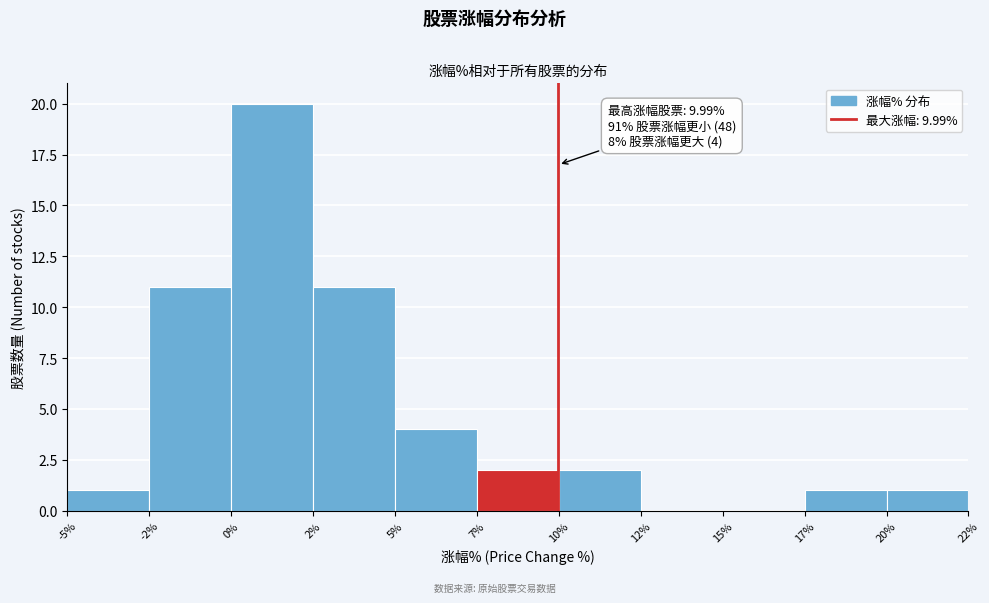

Reading left to right, extract all data points from this chart.

-5%=1	-2%=11	0%=20	2%=11	5%=4	7%=2	10%=2	12%=0	15%=0	17%=1	20%=1